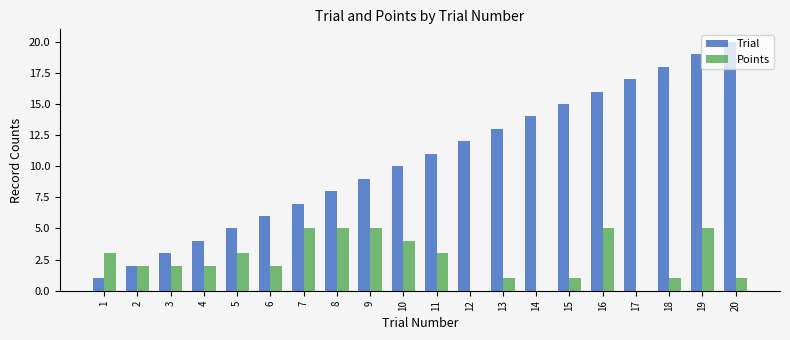

How many distinct data groups are displayed?

2